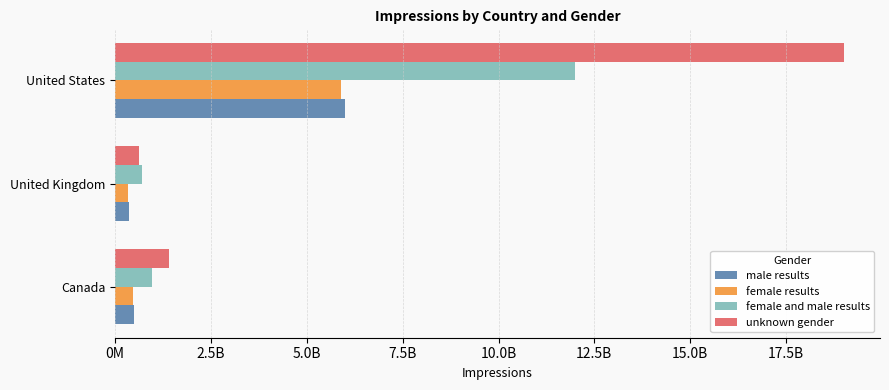

Reading left to right, transcribe all the data shown in this chart.

male results: 500000000	360000000	6000000000
female results: 470000000	340000000	5900000000
female and male results: 970000000	700000000	12000000000
unknown gender: 1400000000	620000000	19000000000